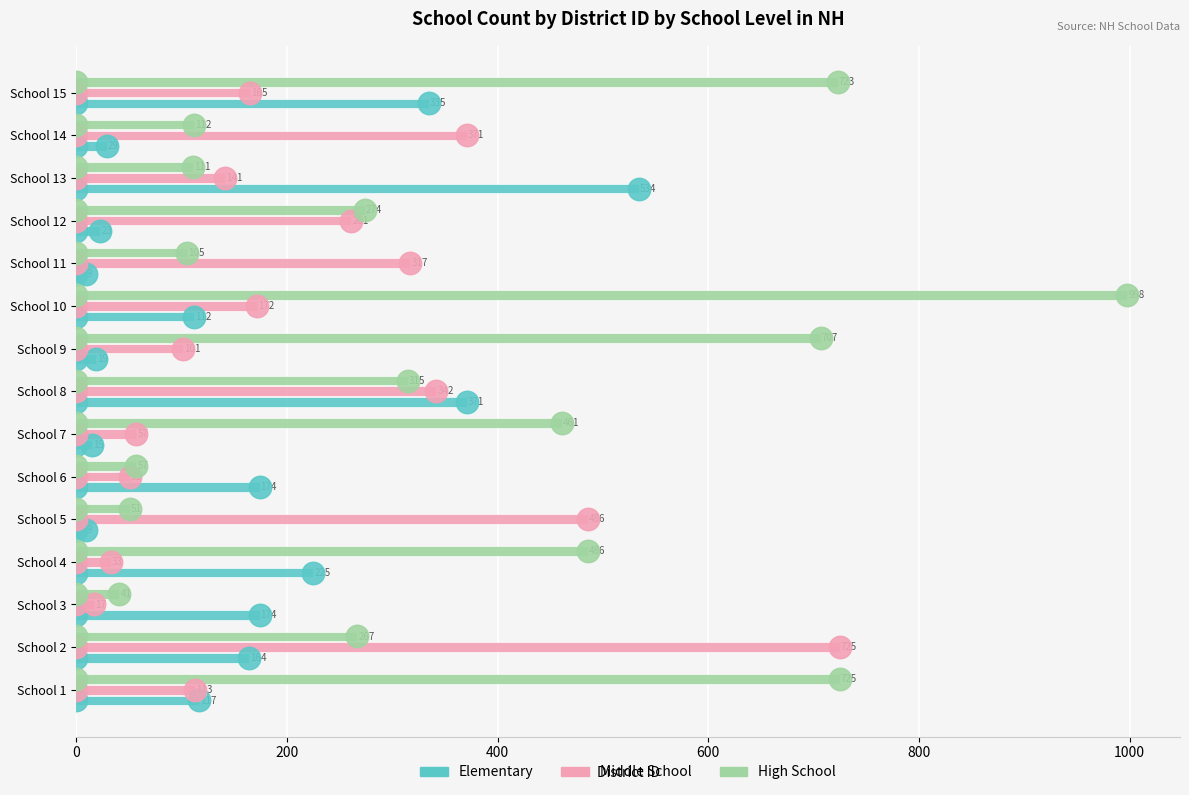

What is the difference between the maximum and second lowest values in the Middle School series?

692